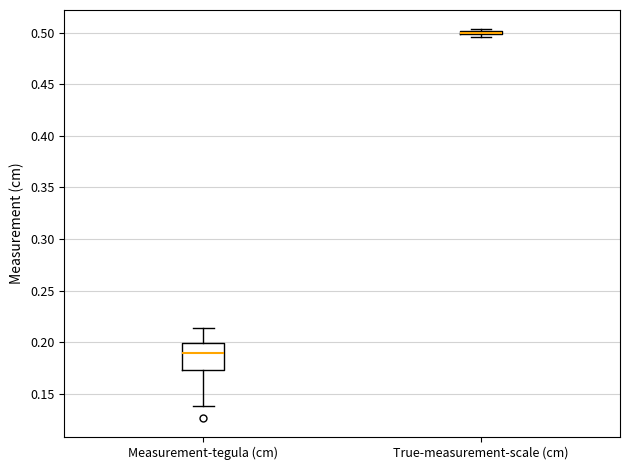

Comparing the boxes themselves (not the whiskers), which one is the tallest?

Measurement-tegula (cm)